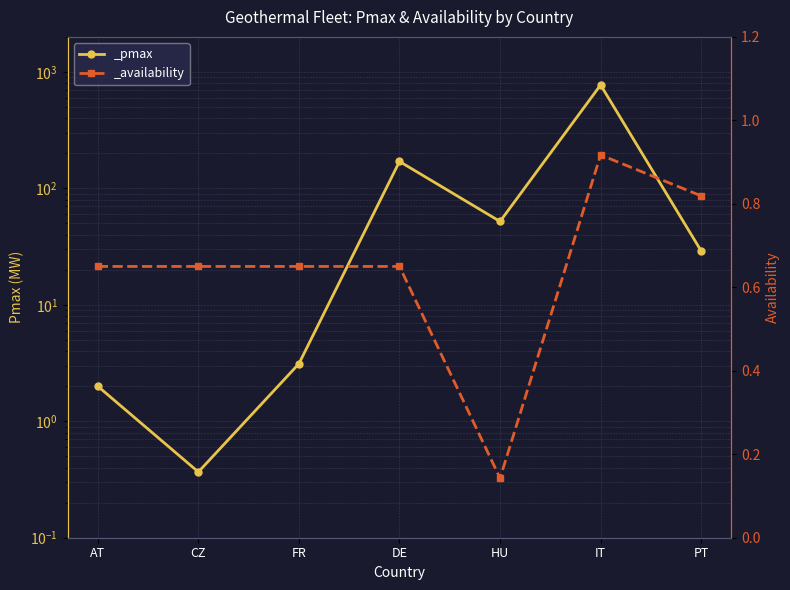

Rank the categories by _pmax value from highest to lowest.

IT, DE, HU, PT, FR, AT, CZ